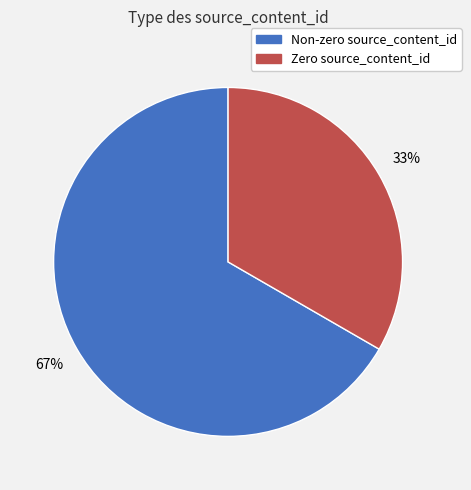

Is there any slice that represents more than half of the pie?

Yes